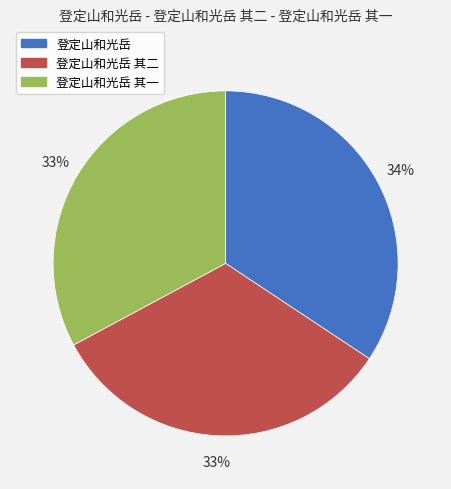

To the nearest percent, what is the average slice percentage?

33%